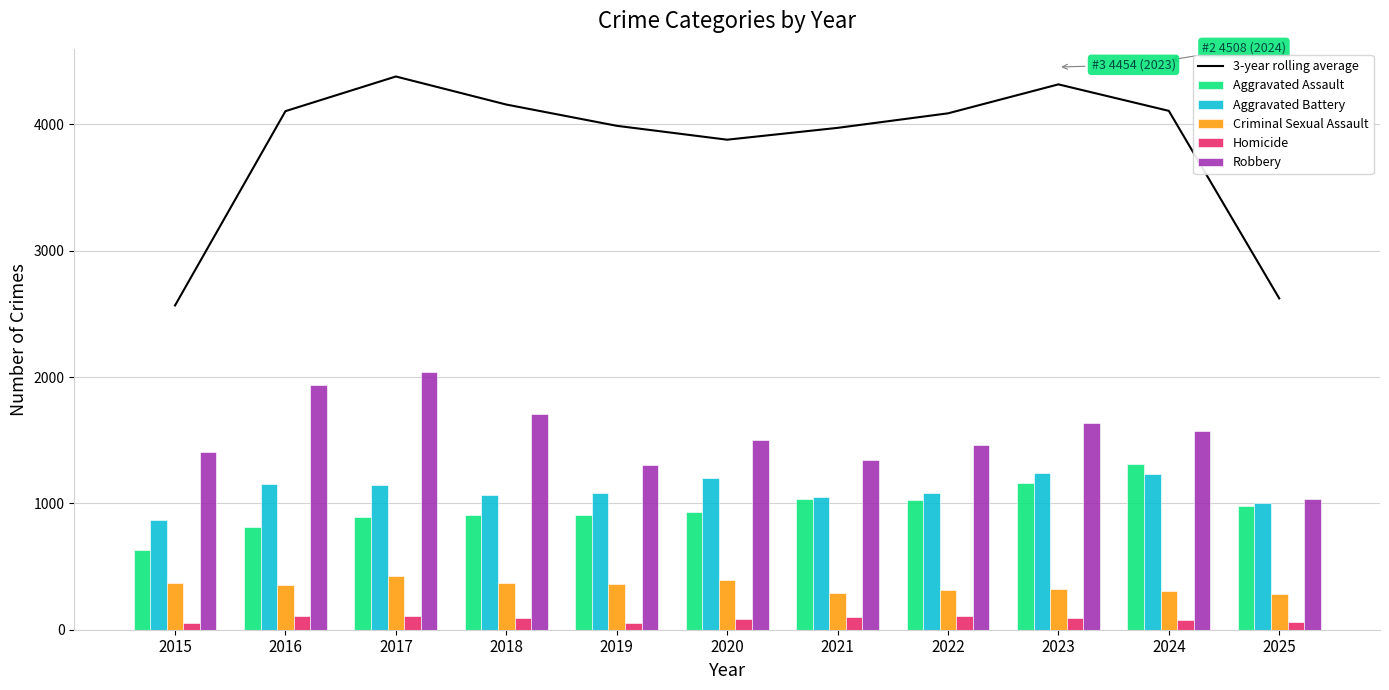

What is the value of the Aggravated Battery bar at the 9th from the left?

1240